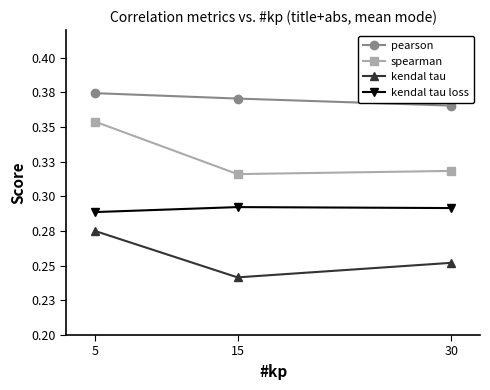

At which category is the sum across all series the highest?

5